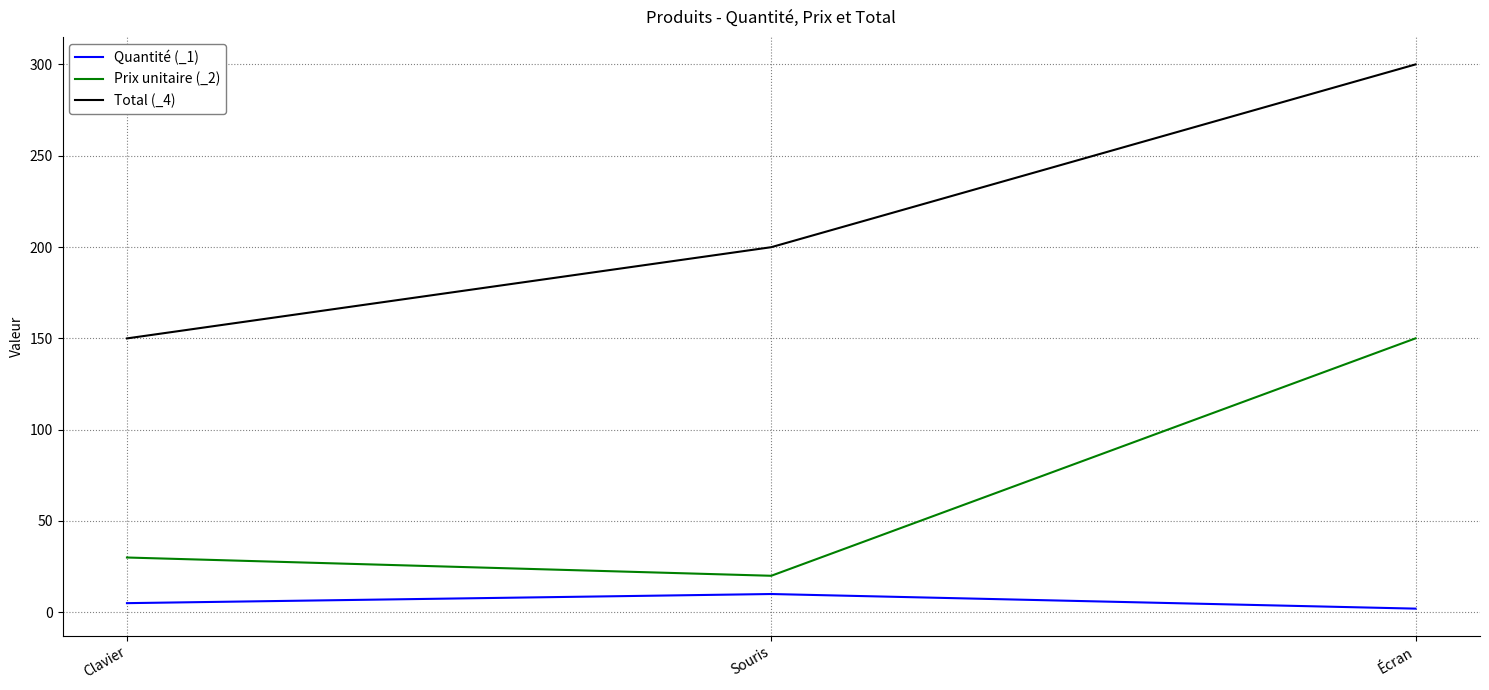

What are all the series names shown in the legend?

Quantité (_1), Prix unitaire (_2), Total (_4)